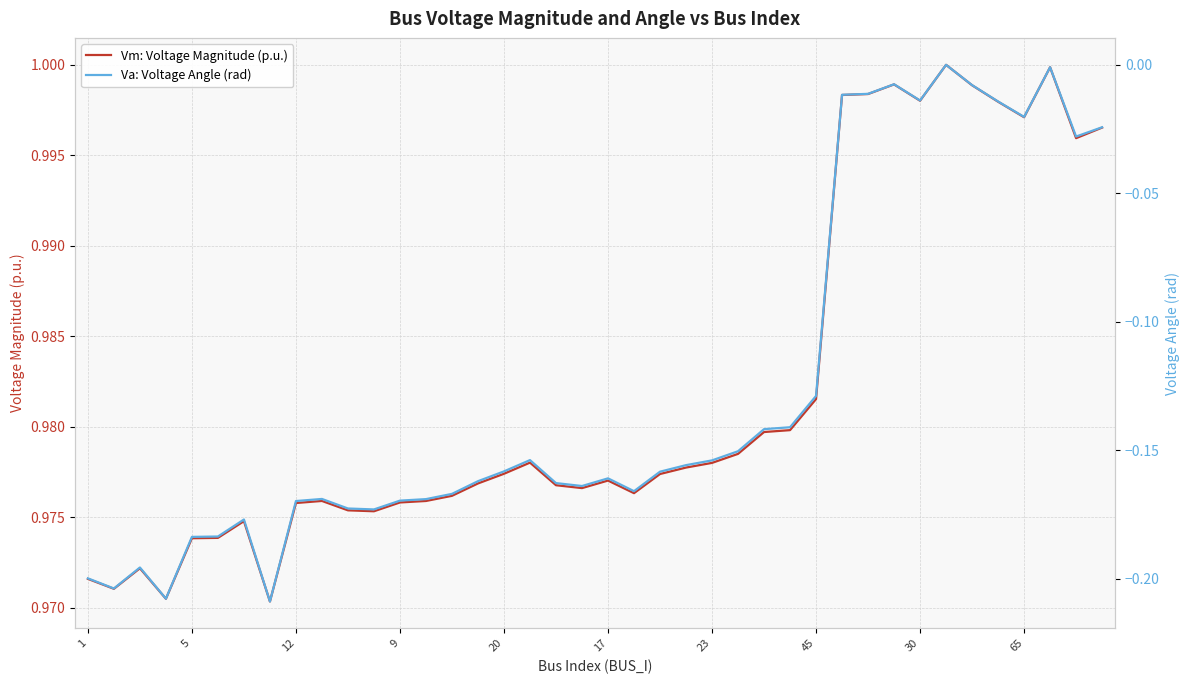

Which category has the highest value in the Vm: Voltage Magnitude (p.u.) series?

33